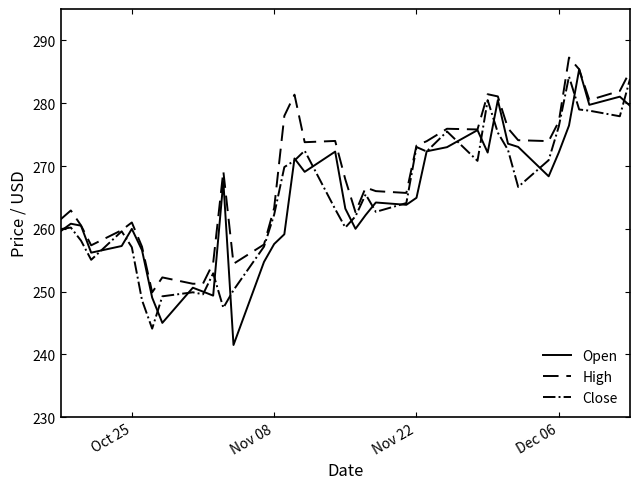

Which series has the widest spread of values?

Open